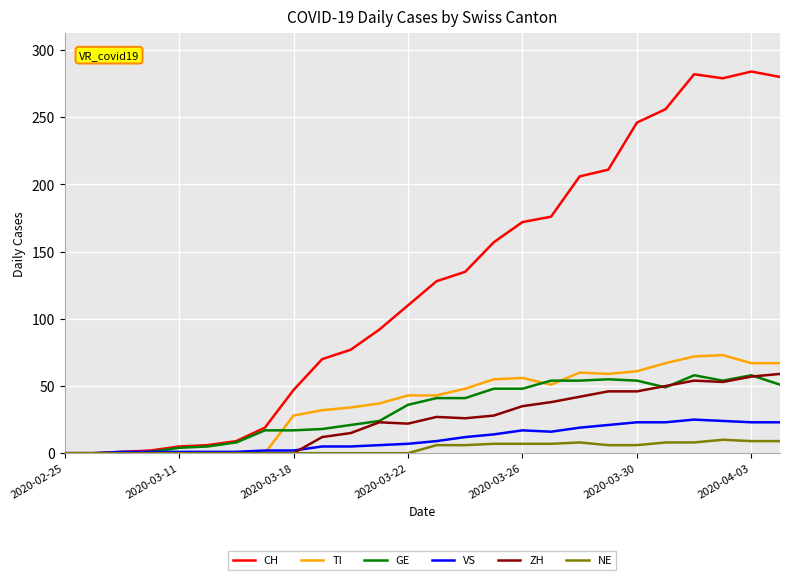

How many series are shown in this chart?

6